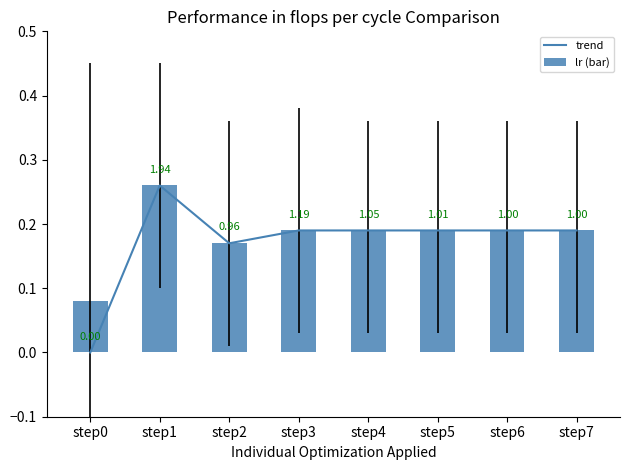

At step2, list the series in order from smallest to largest.

trend, lr (bar)